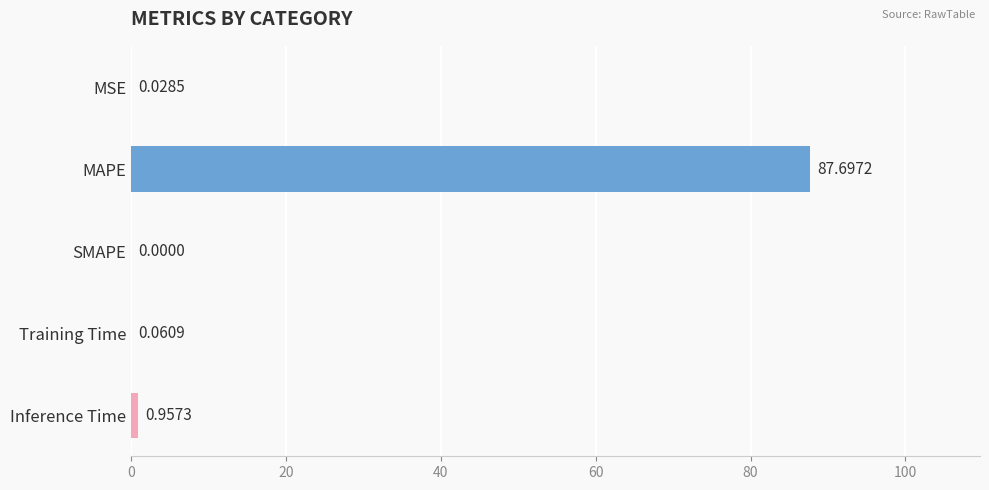

Which has a higher value, MSE or SMAPE?

MSE